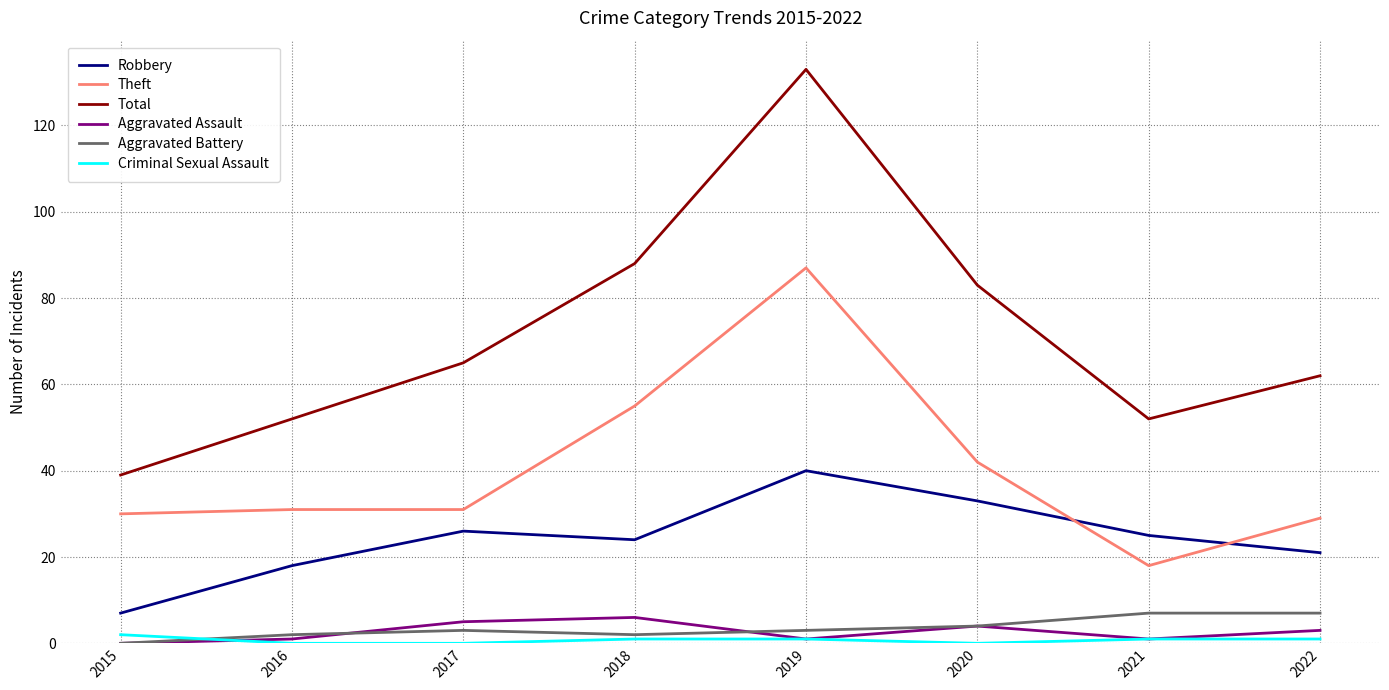

At which category is the sum across all series the highest?

2019